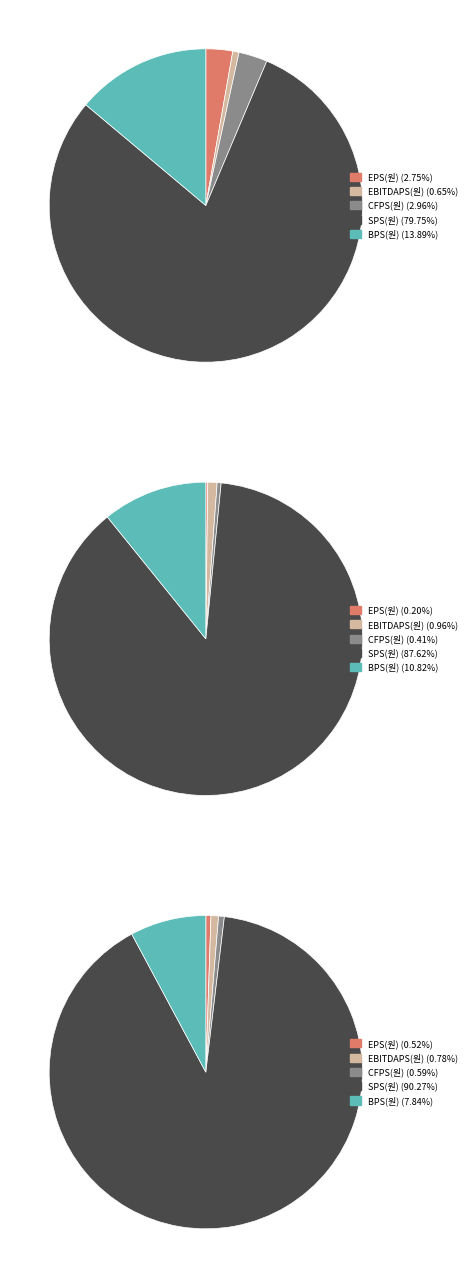

What portion of the pie excludes 2015/12?

38.0%